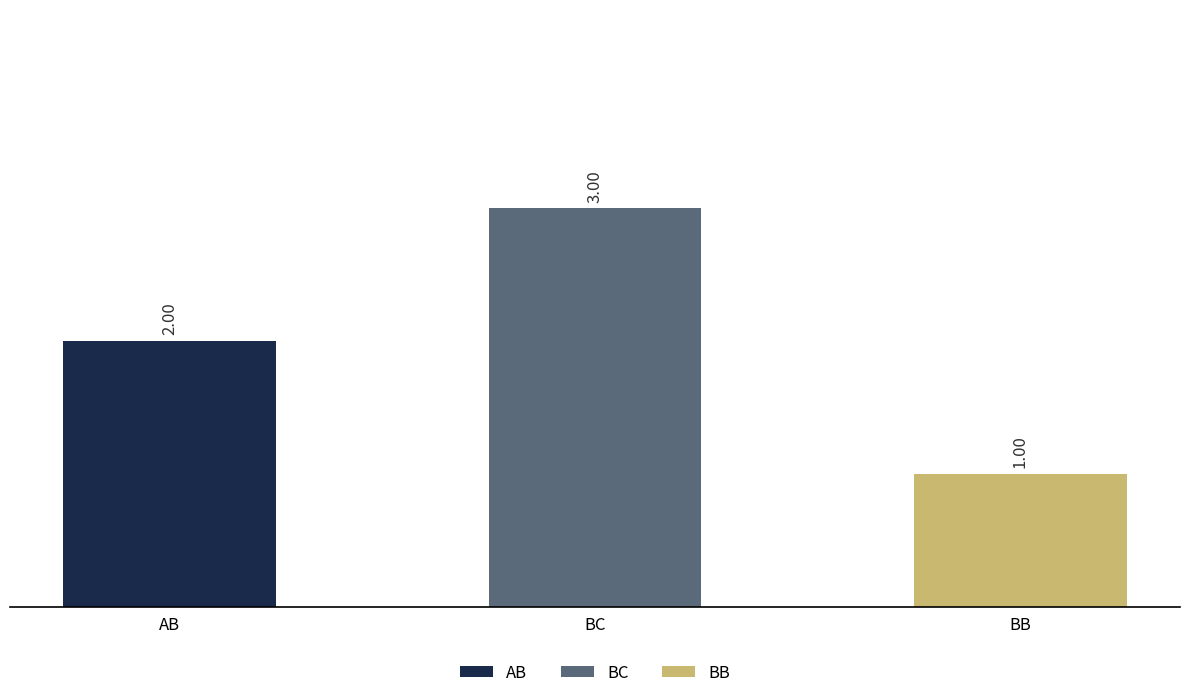

List the labels in order of value, largest first.

BC, AB, BB